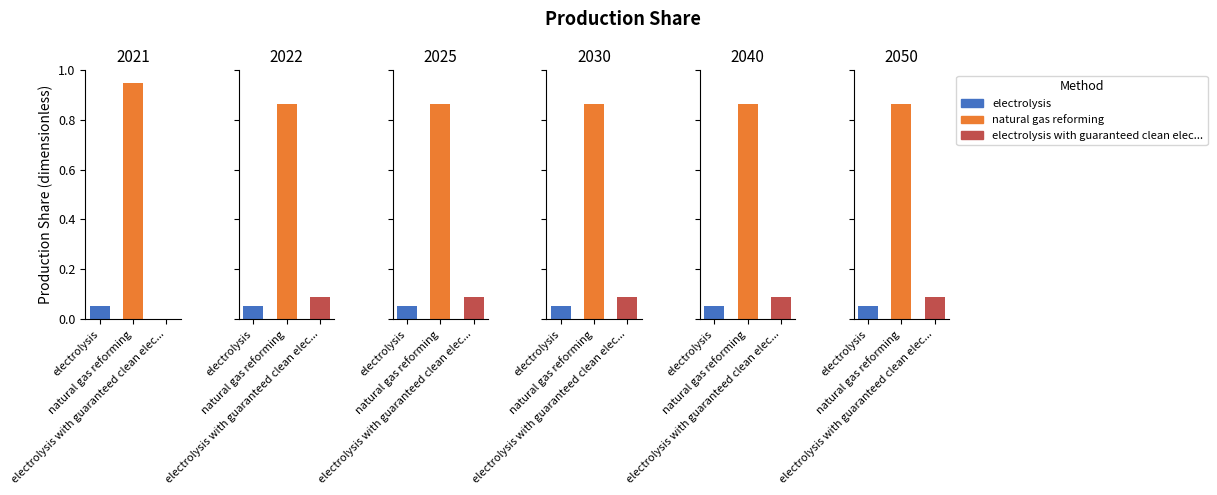

Which series has the largest total across all categories?

natural gas reforming